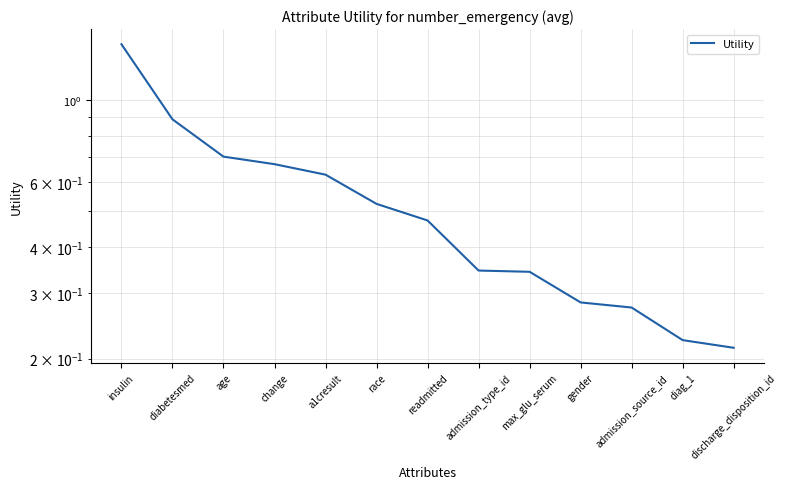

Reading left to right, extract all data points from this chart.

1.4	0.9	0.7	0.7	0.6	0.5	0.5	0.3	0.3	0.3	0.3	0.2	0.2